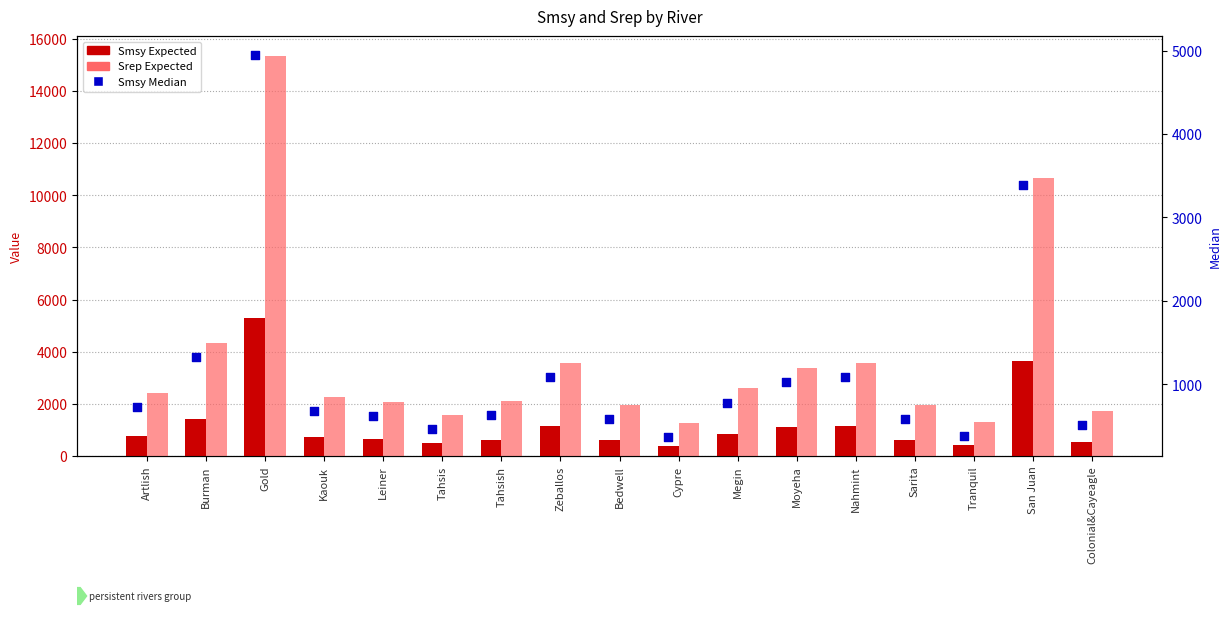

At how many categories does at least one series exceed 3862?

3